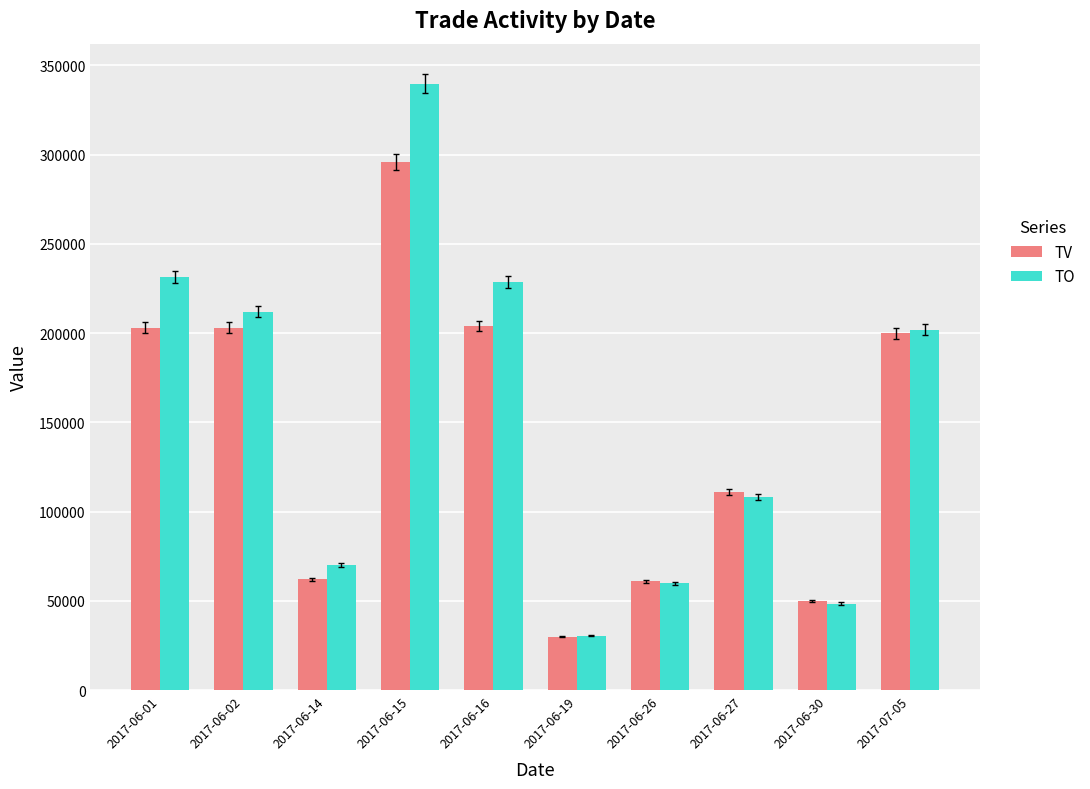

Between 2017-06-14 and 2017-06-19, which series saw the biggest shift?

TO